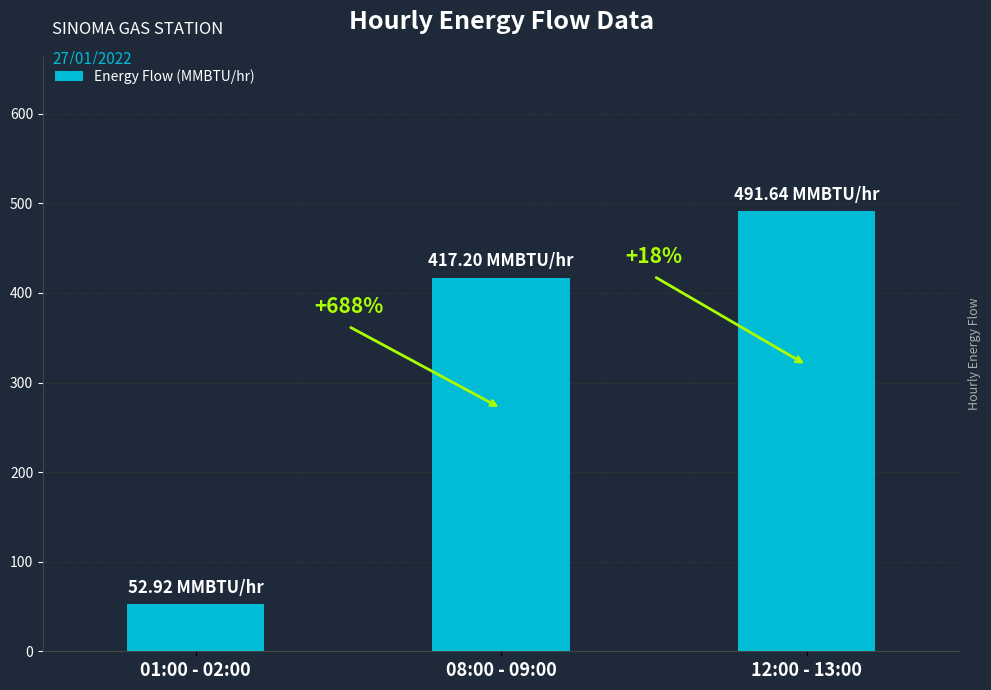

List the labels in order of value, smallest first.

01:00 - 02:00, 08:00 - 09:00, 12:00 - 13:00